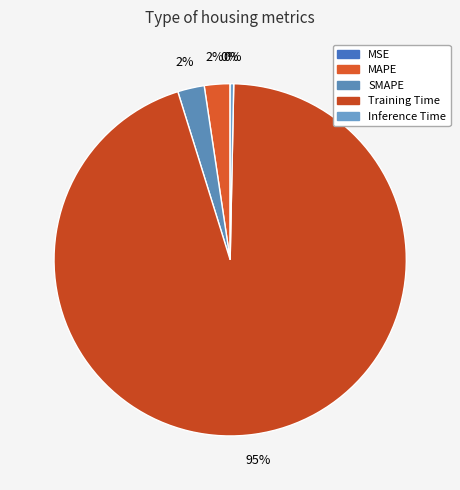

To the nearest percent, what is the average slice percentage?

20%